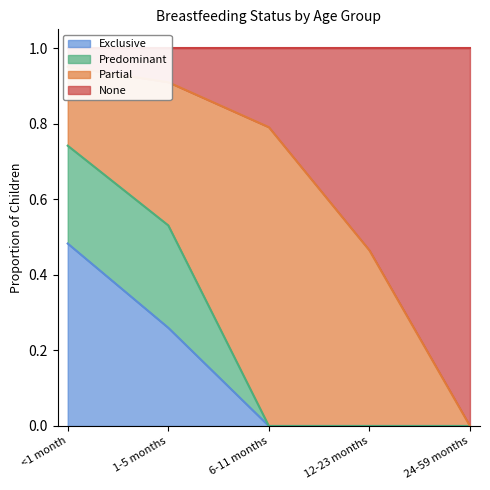

Which category has the highest value in the Exclusive series?

<1 month